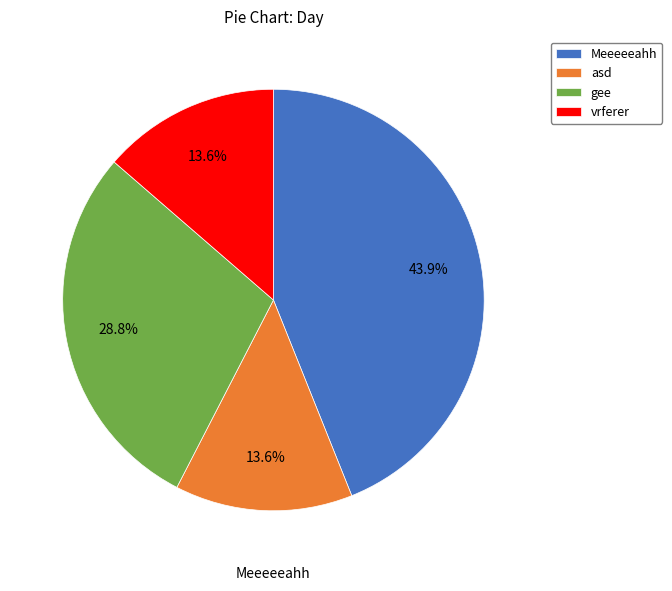

To the nearest percent, what is the difference between the largest and smallest slice percentages?

30%